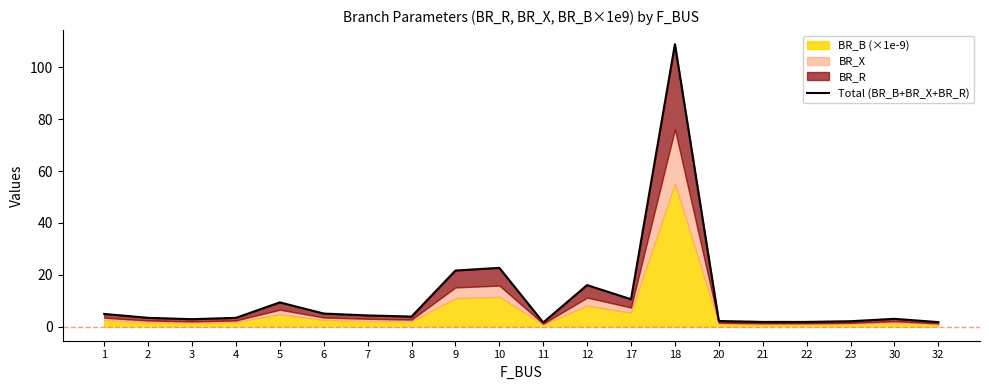

Reading right to left, what are all the values shown in this chart?

32=1.7	30=3.0	23=2.1	22=1.8	21=1.8	20=2.2	18=108.9	17=10.6	12=16.0	11=1.6	10=22.7	9=21.6	8=3.9	7=4.3	6=5.0	5=9.3	4=3.4	3=2.9	2=3.4	1=4.9